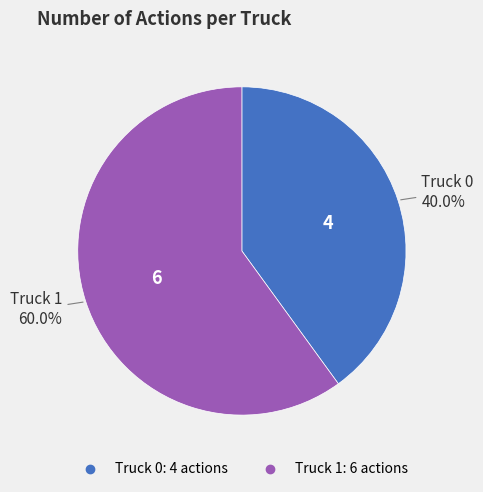

How many segments does this pie chart have?

2